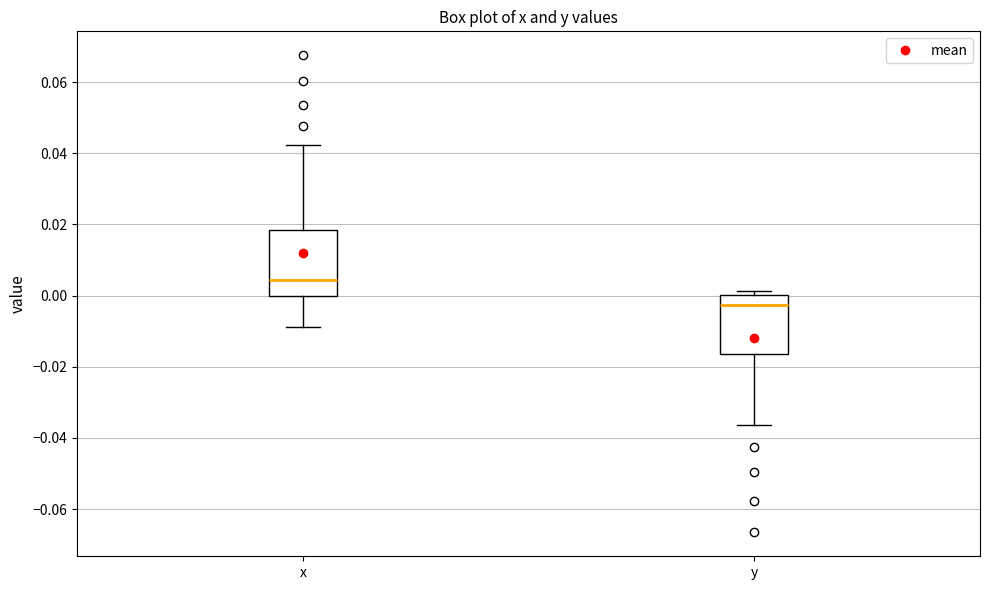

Where is the upper edge of the box for y on the y-axis? The values are not printed on the chart, so give them approximately, as read against the axis.

0.000